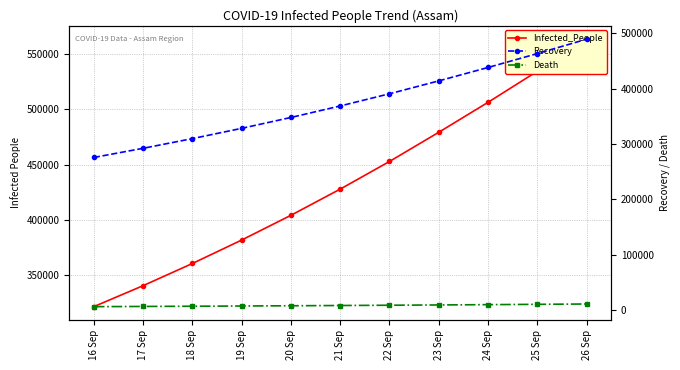

List the series in order of their peak value, lowest first.

Death, Recovery, Infected_People